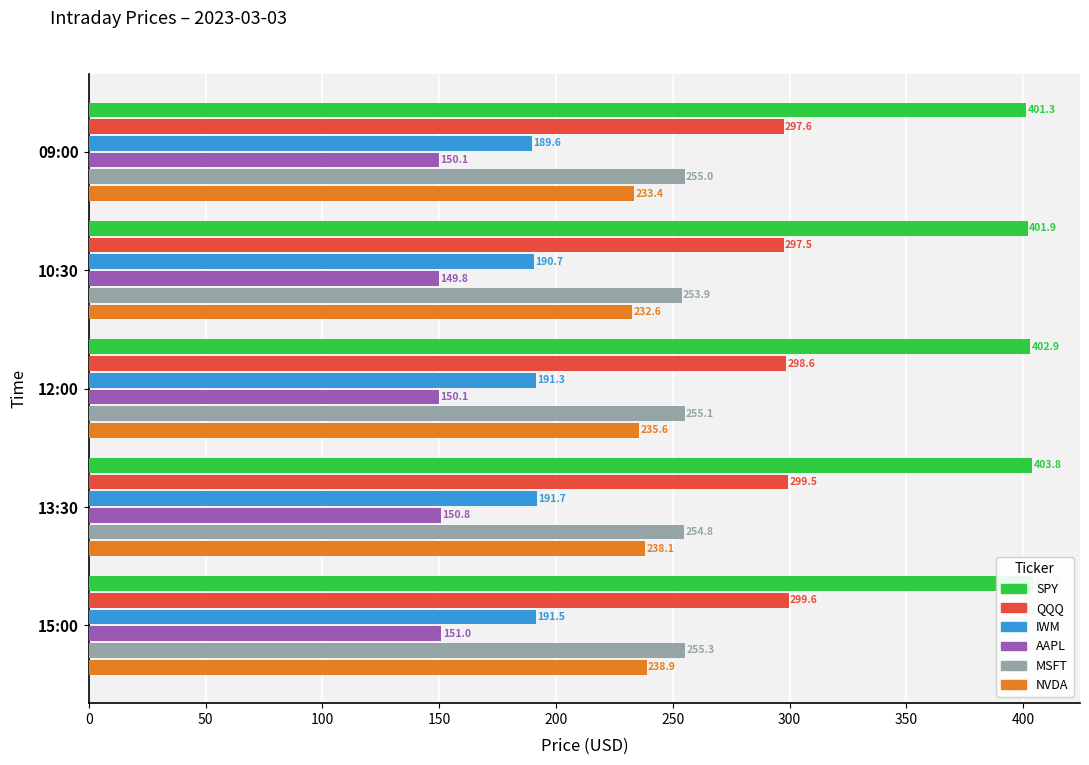

How many groups of bars are there?

5